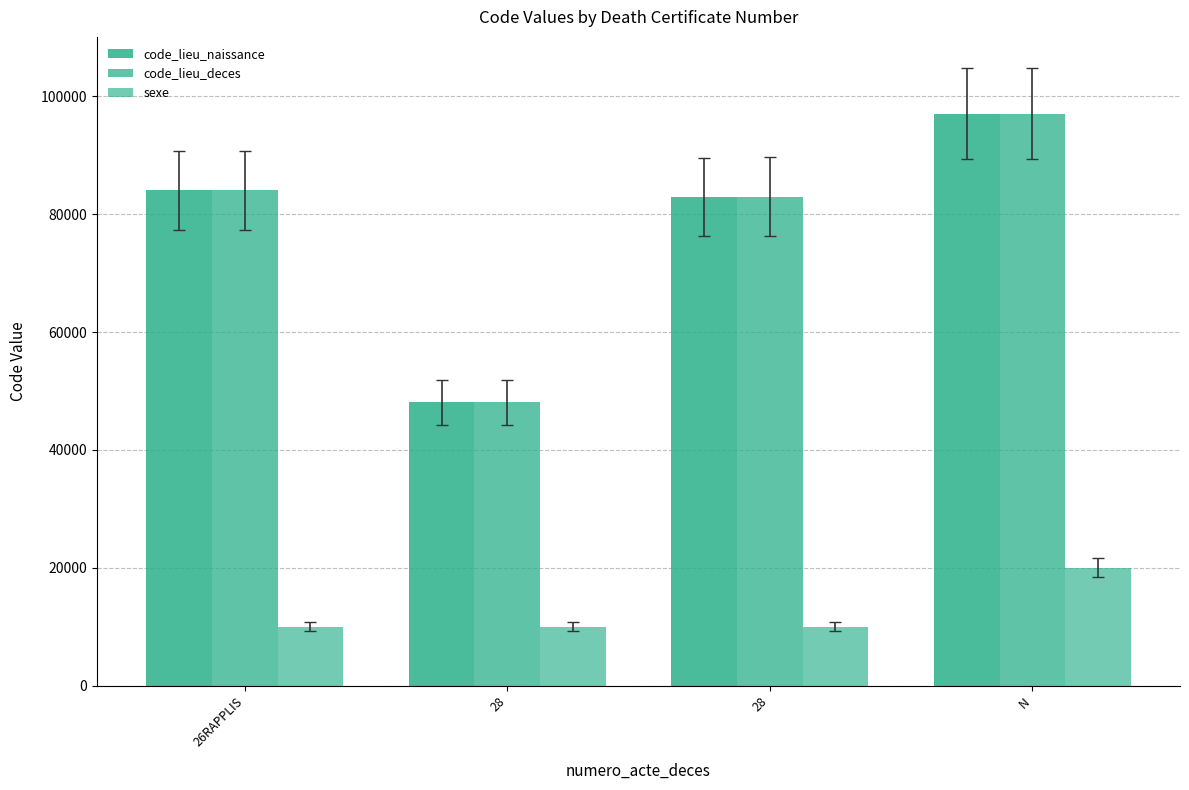

How many bars are there in each group?

3